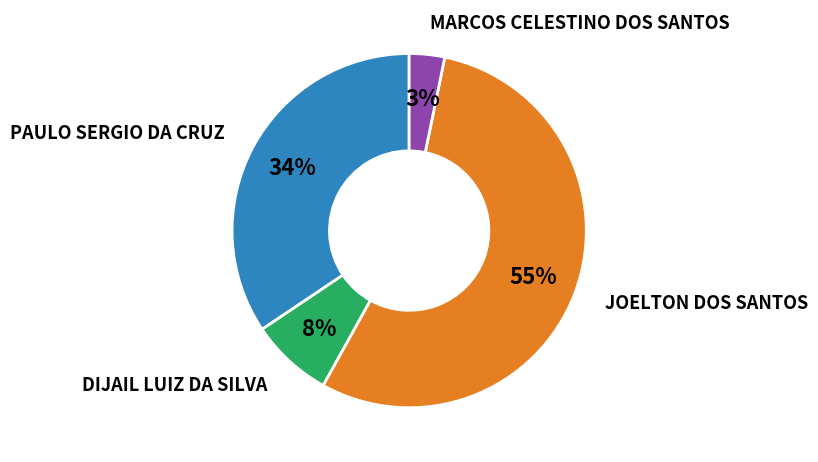

Is there any slice that represents more than half of the pie?

Yes